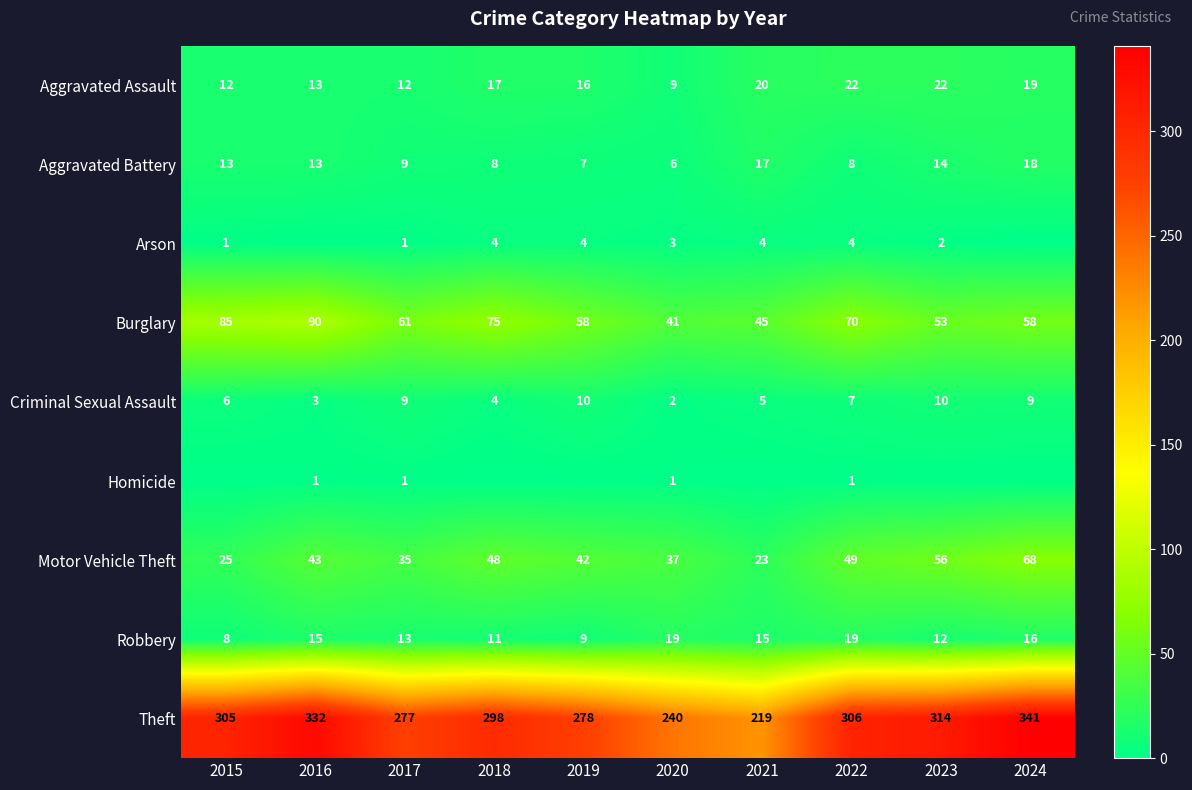

True or false: Aggravated Battery has a value of 8 at 2022.

True